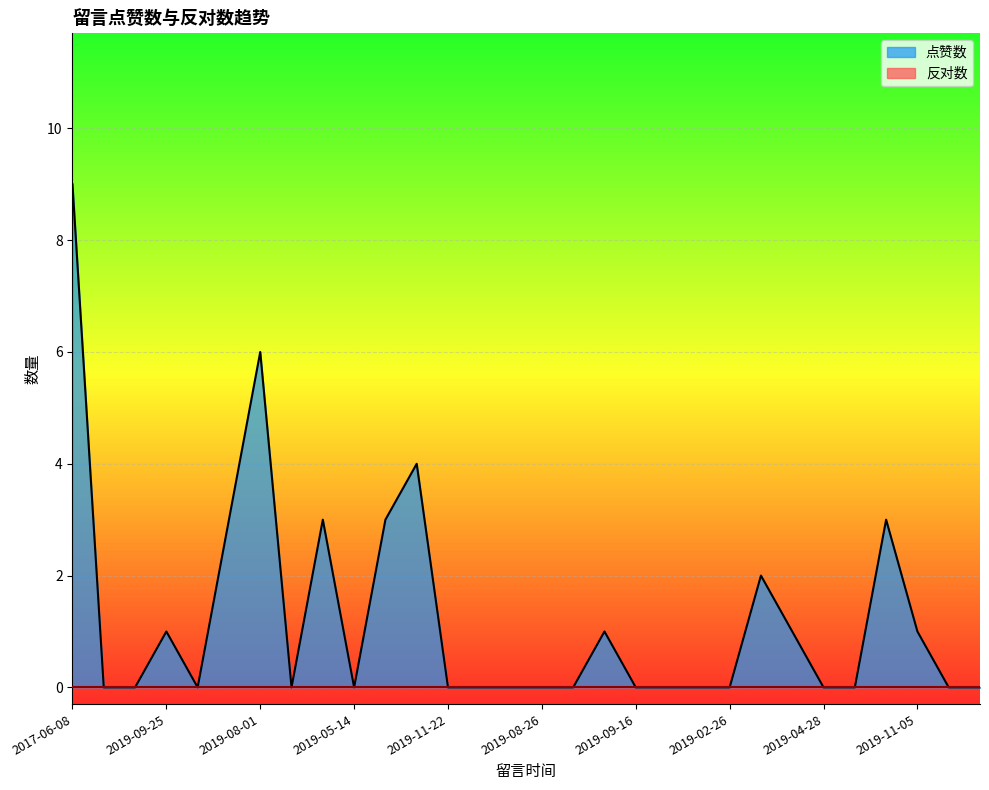

At which label is the value closest to 4?

2019-07-28